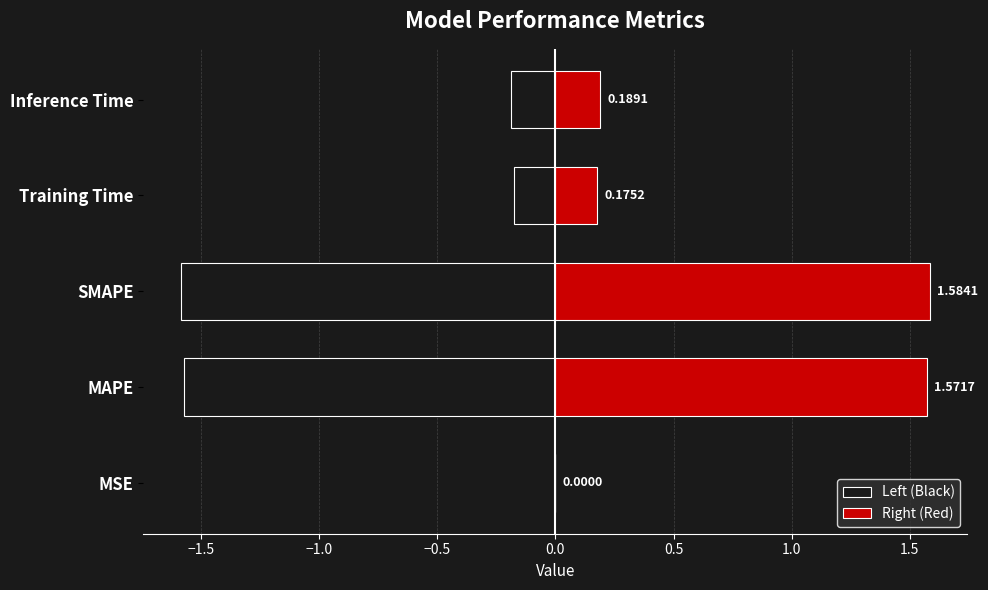

How many bars are there in each group?

2